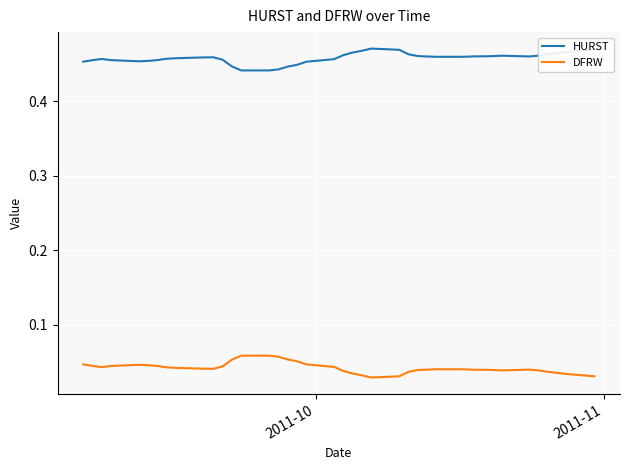

Which series has the largest total across all categories?

HURST